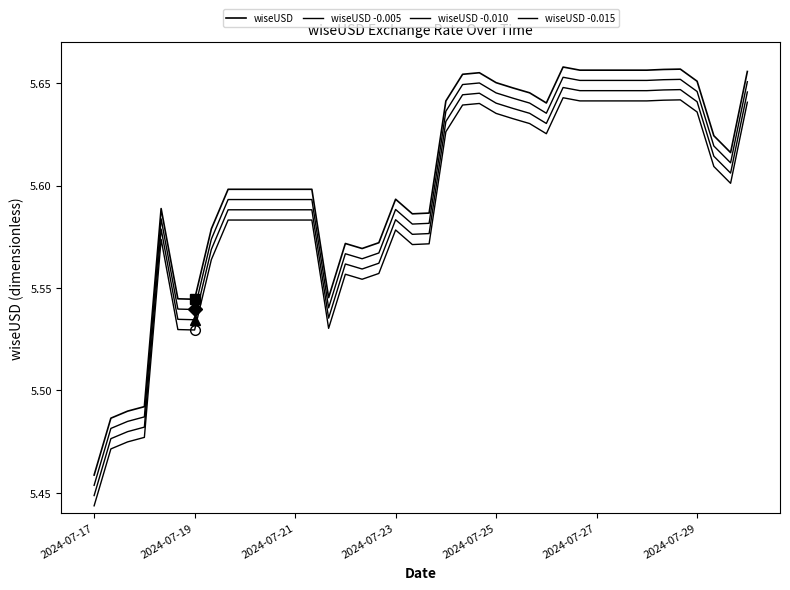

Does the chart display data point markers on the line(s)?

No